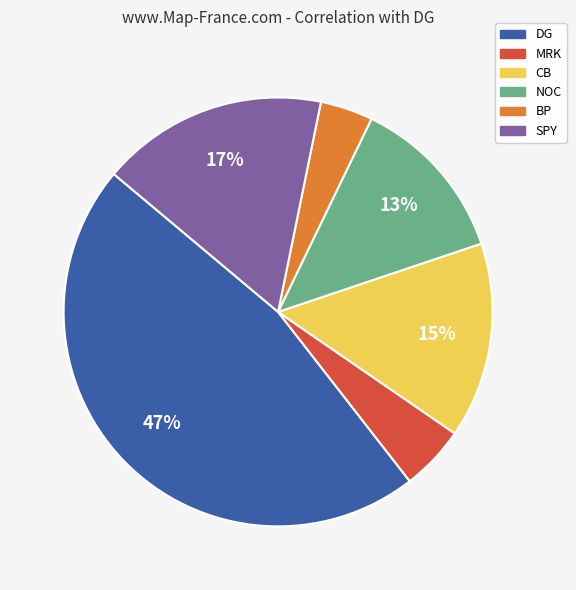

To the nearest percent, what is the difference between the largest and smallest slice percentages?

43%